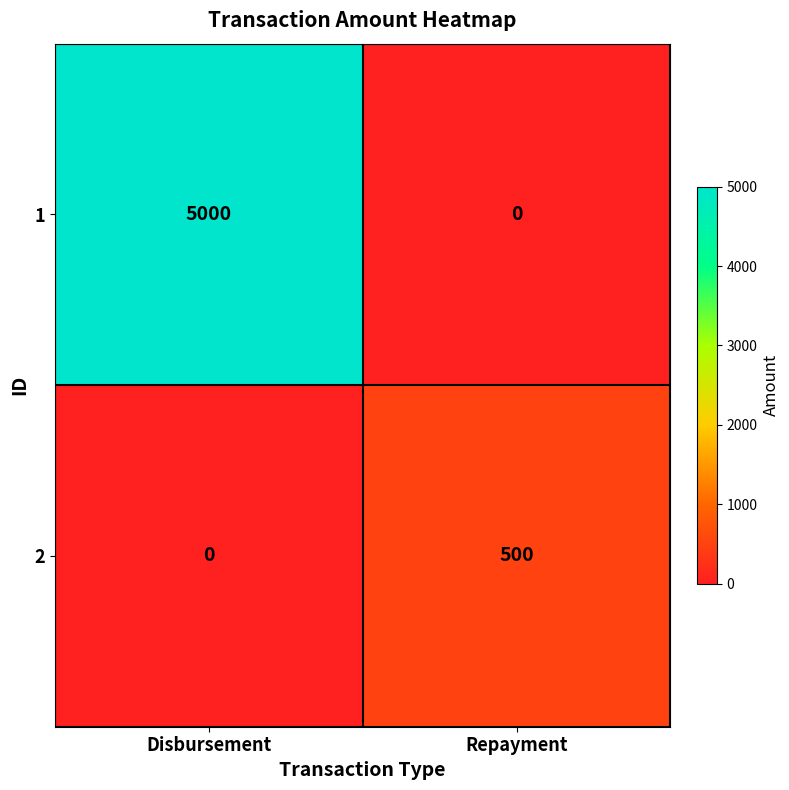

Reading left to right, transcribe all the data shown in this chart.

1: 5000	0
2: 0	500